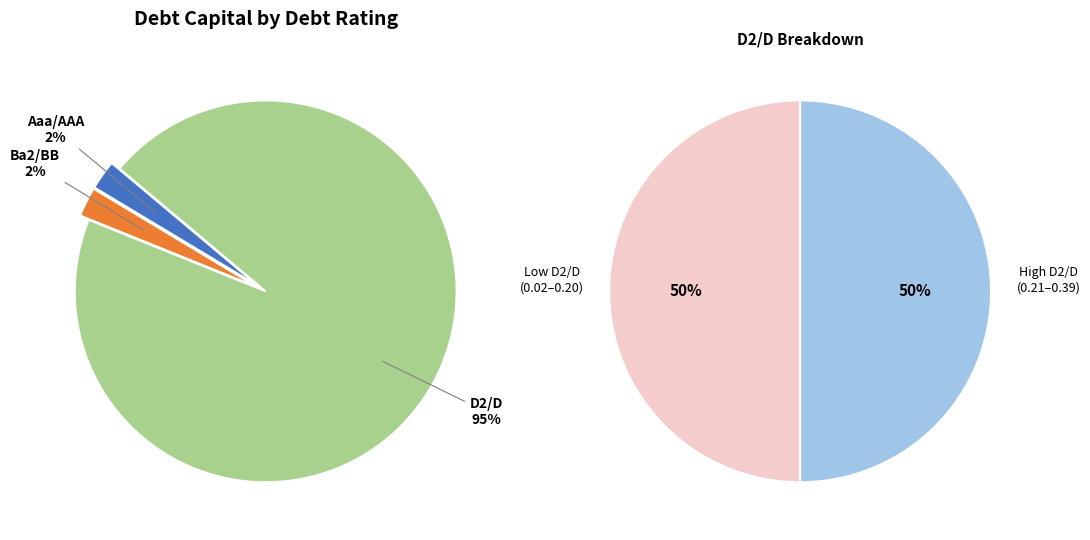

Does any single category account for the majority?

Yes